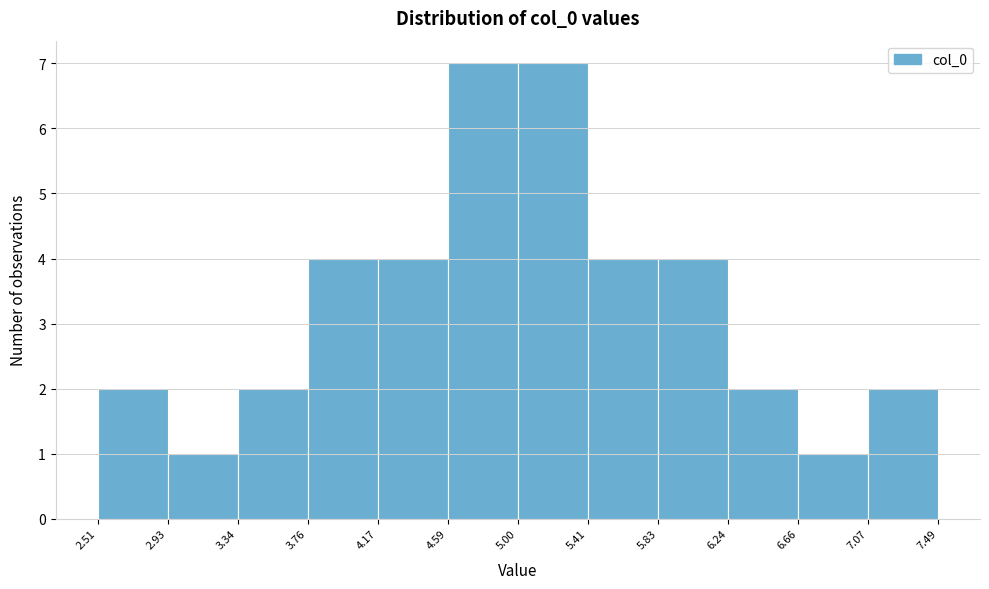

What is the height of the bar covering 4.59 to 5.00 on the x-axis? The values are not printed on the chart, so give them approximately, as read against the axis.

7